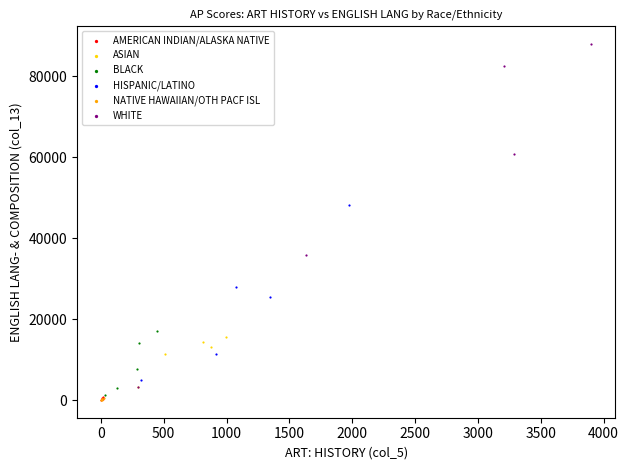

Which series has the widest spread of Y values?

WHITE